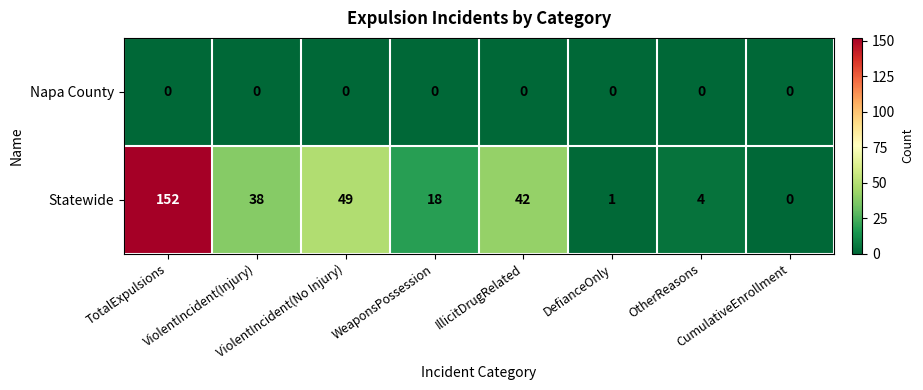

Which series has the largest total across all categories?

Statewide